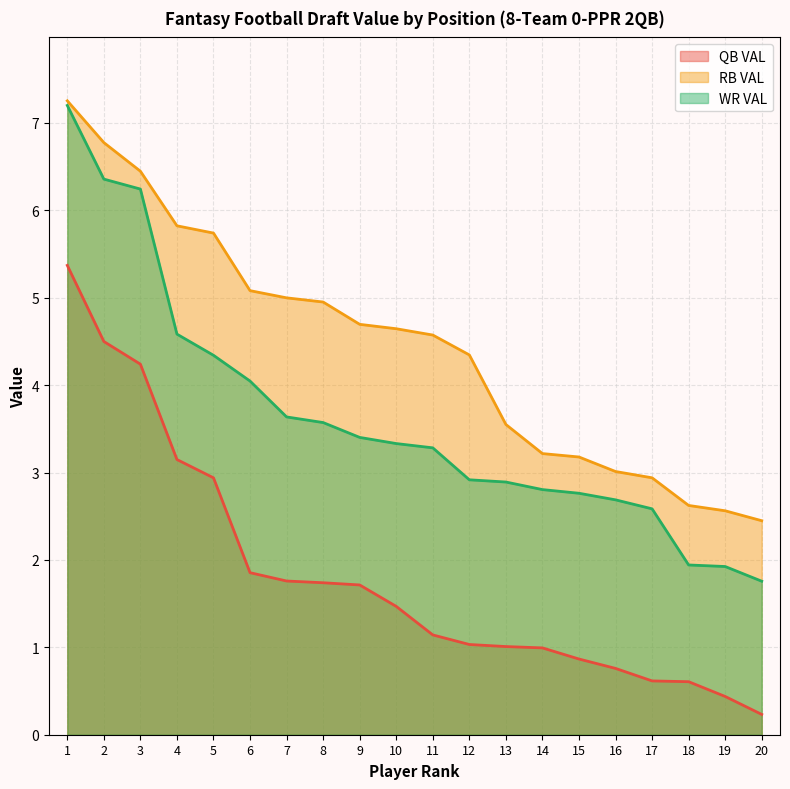

True or false: RB VAL and WR VAL cross at least once.

False